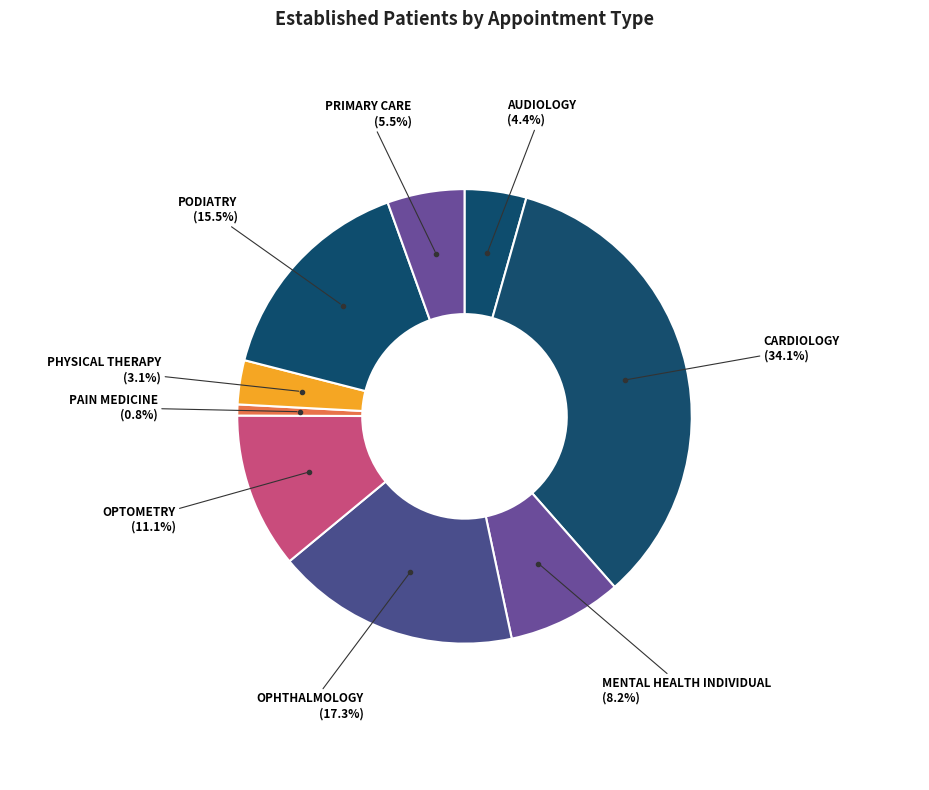

Does any single category account for the majority?

No